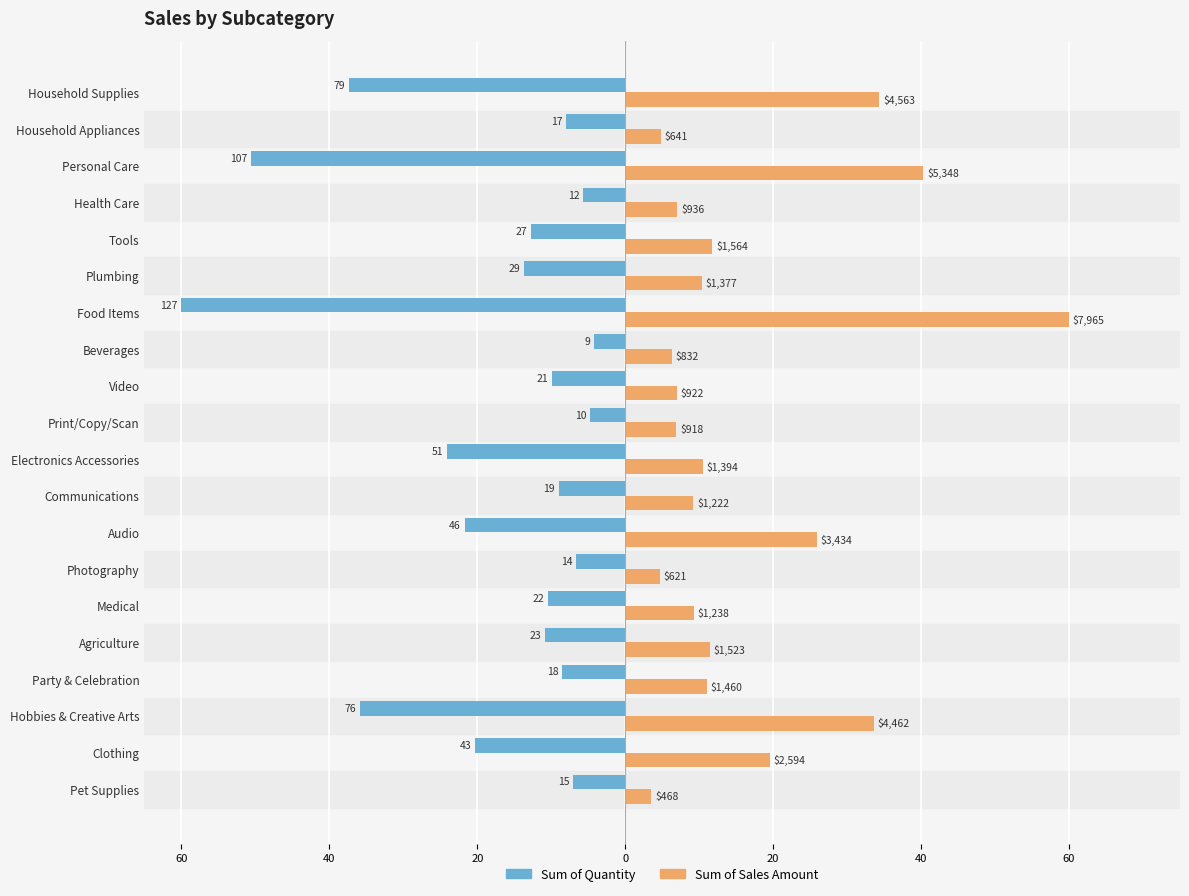

What are all the series names shown in the legend?

Sum of Quantity, Sum of Sales Amount